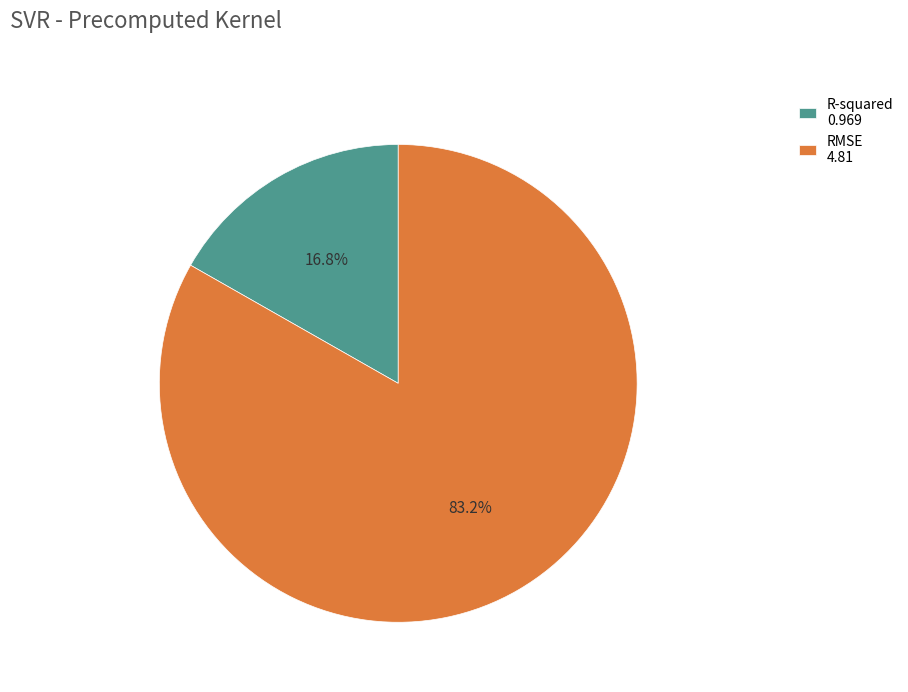

To the nearest percent, what is the average slice percentage?

50%